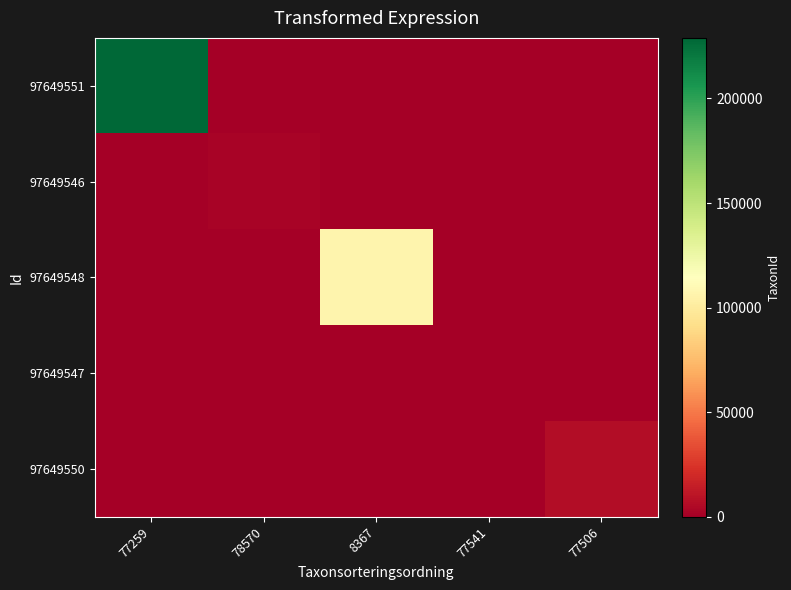

Reading left to right, extract all data points from this chart.

97649551: 77259=228912	78570=0	8367=0	77541=0	77506=0
97649546: 77259=0	78570=2081	8367=0	77541=0	77506=0
97649548: 77259=0	78570=0	8367=106554	77541=0	77506=0
97649547: 77259=0	78570=0	8367=0	77541=185	77506=0
97649550: 77259=0	78570=0	8367=0	77541=0	77506=6425